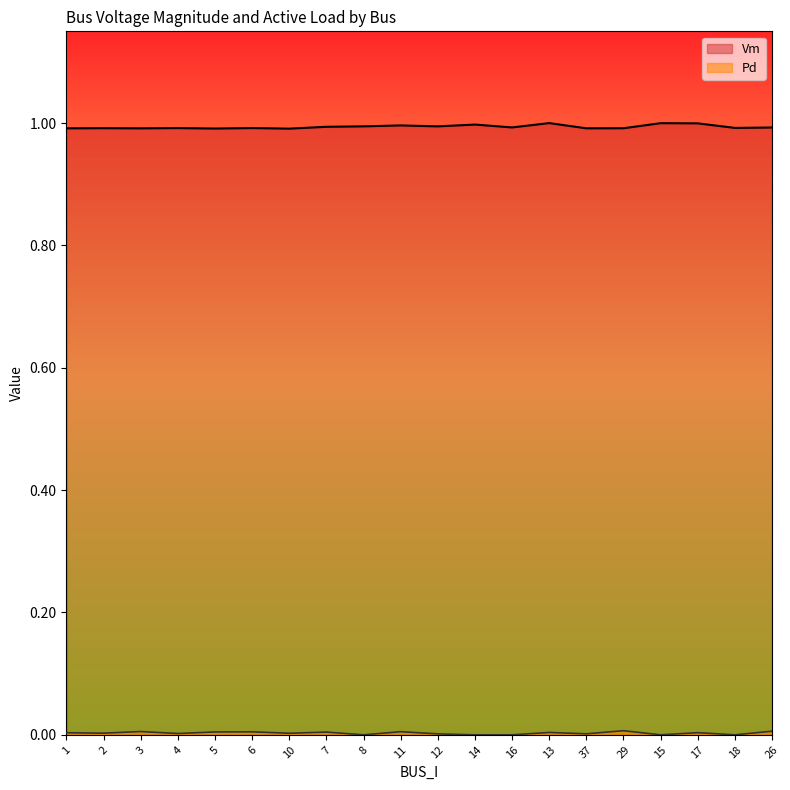

How many values in the Pd series exceed 0?

15